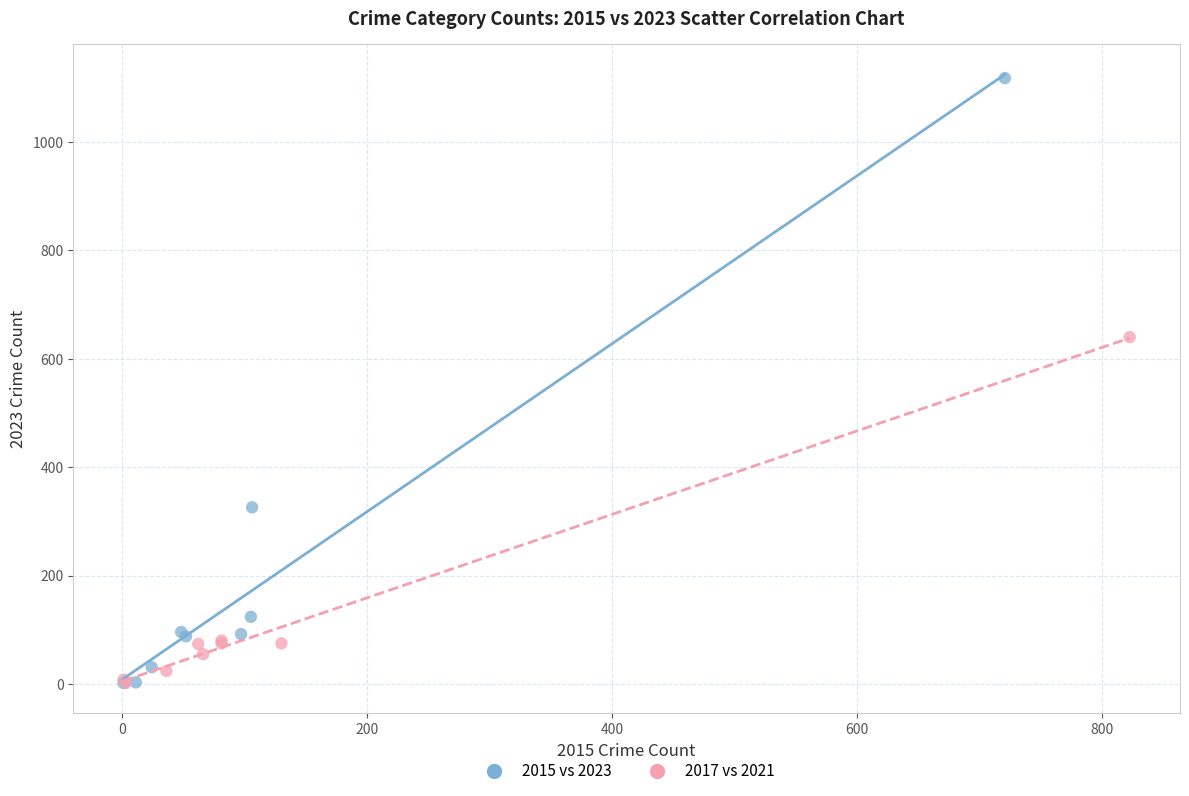

Which series has the largest Y range (max minus min)?

2015 vs 2023